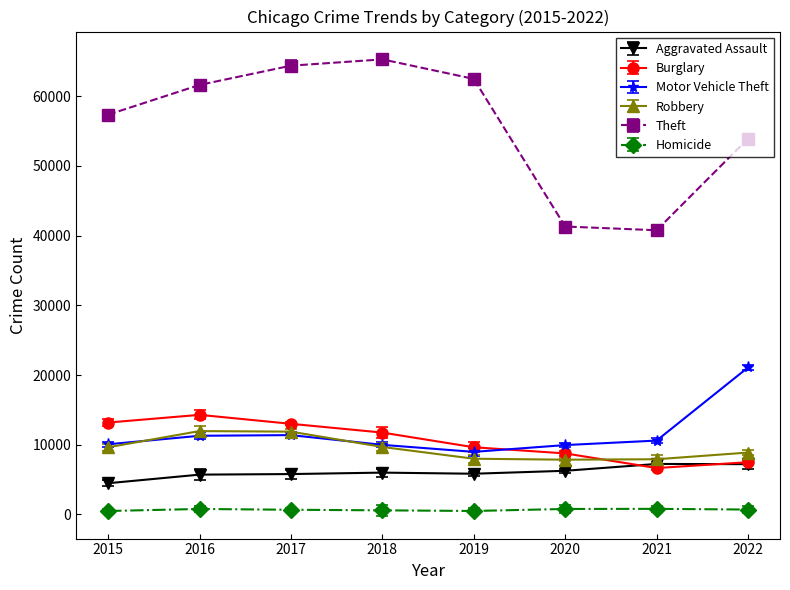

What are all the series names shown in the legend?

Aggravated Assault, Burglary, Motor Vehicle Theft, Robbery, Theft, Homicide